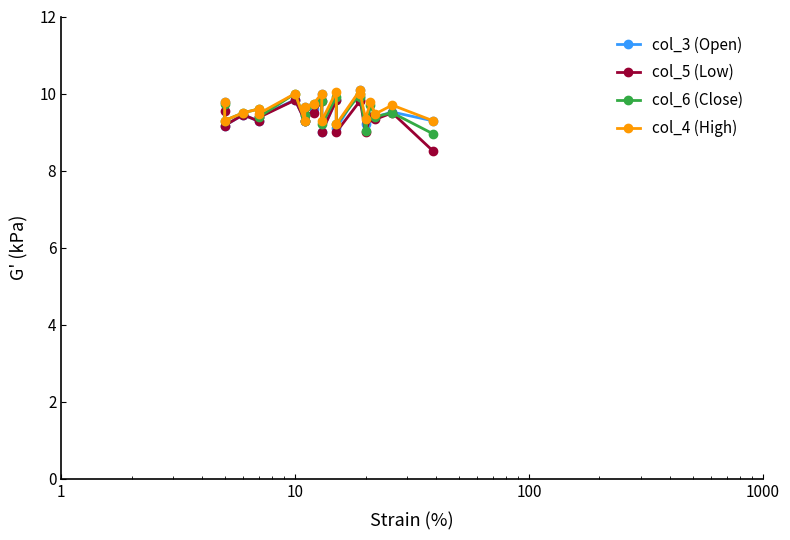

How many data points does each series have?

20